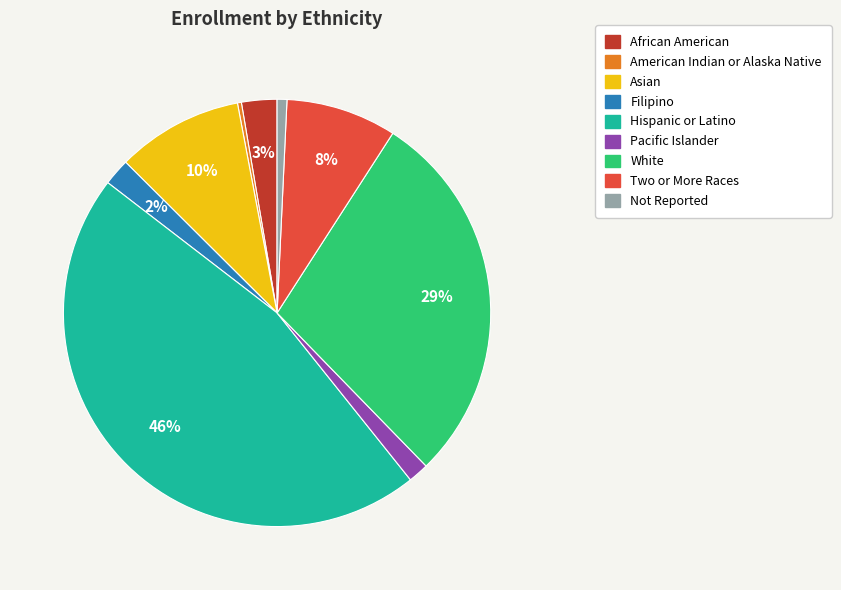

Does Hispanic or Latino account for over 50% of the chart?

No